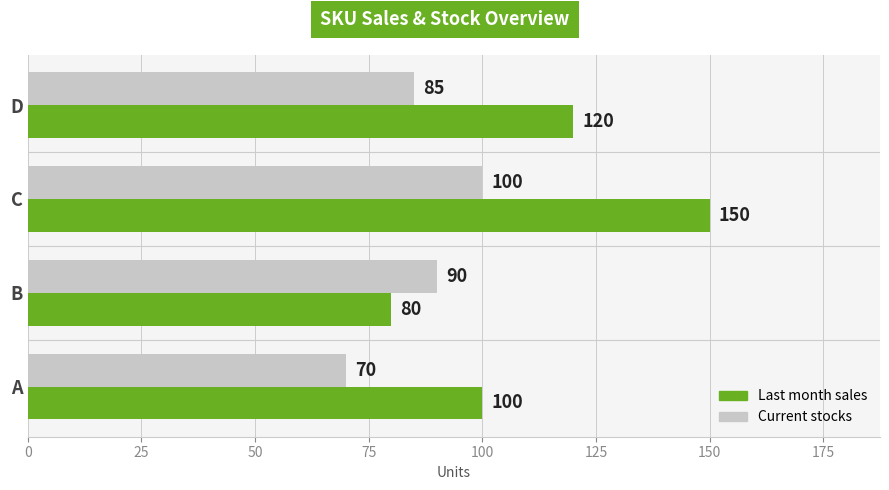

Rank the series by their maximum value, from lowest to highest.

Current stocks, Last month sales